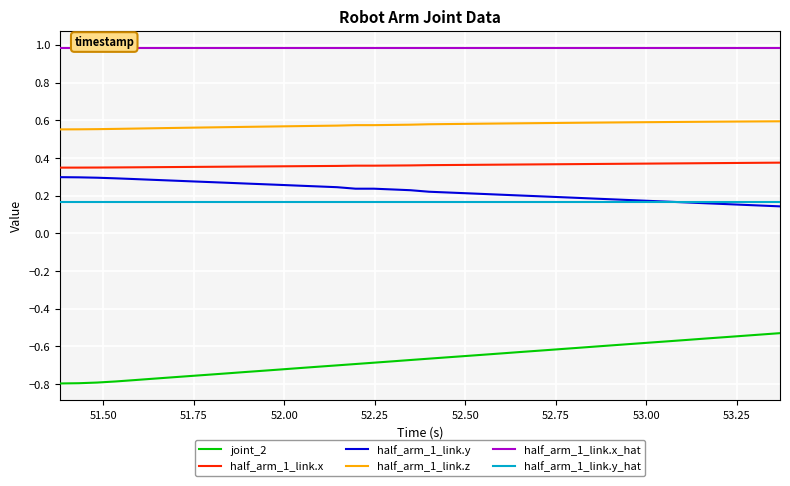

True or false: half_arm_1_link.z and half_arm_1_link.y intersect in this chart.

False